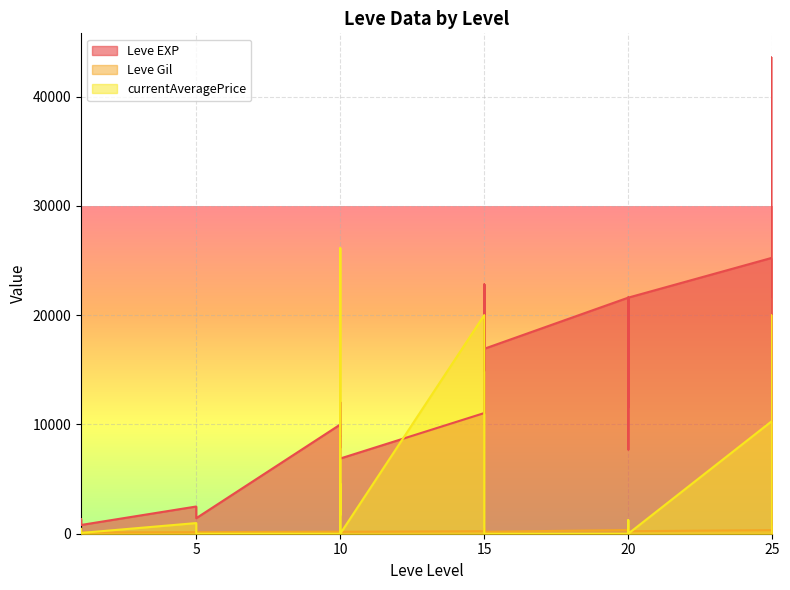

What is the difference between the maximum and minimum values in the currentAveragePrice series?

26124